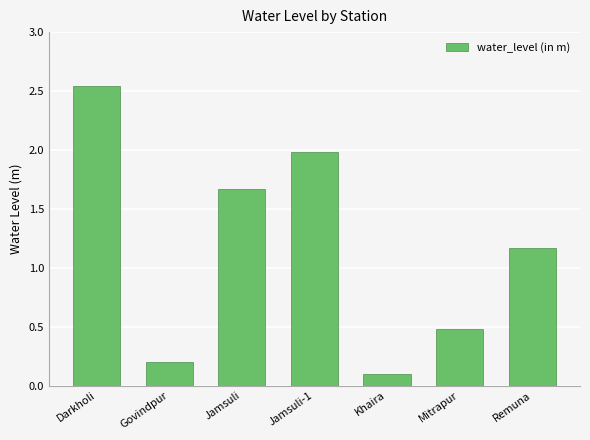

How many values are below 1?

3